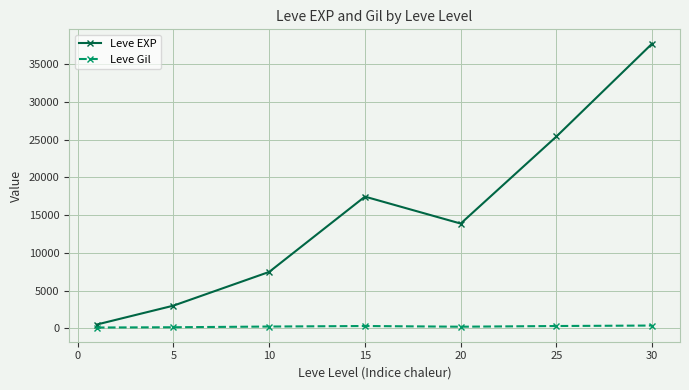

How many data points in Leve EXP are above 13876?

4